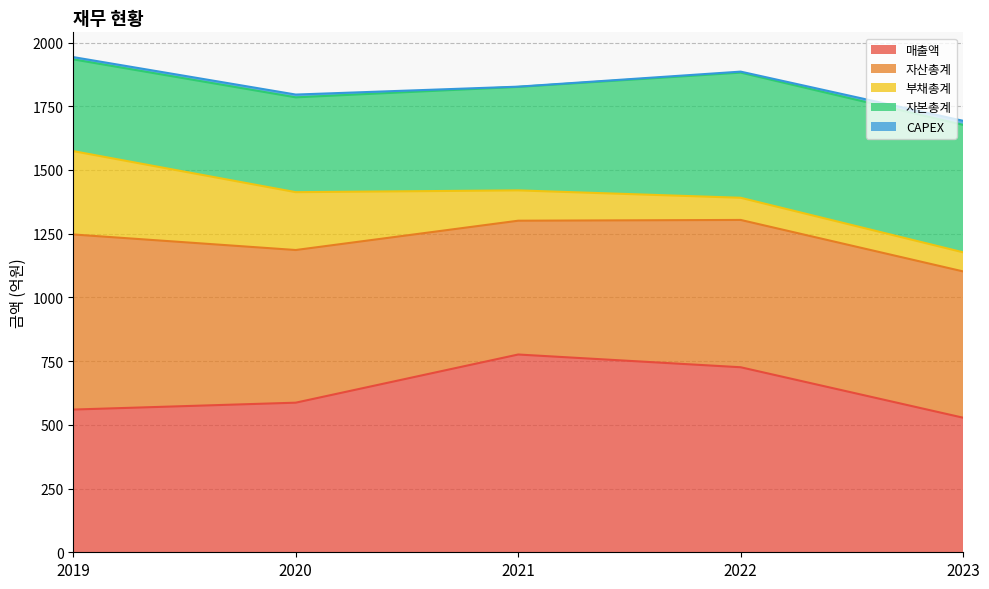

At which label is 자본총계 closest to 430?

2021